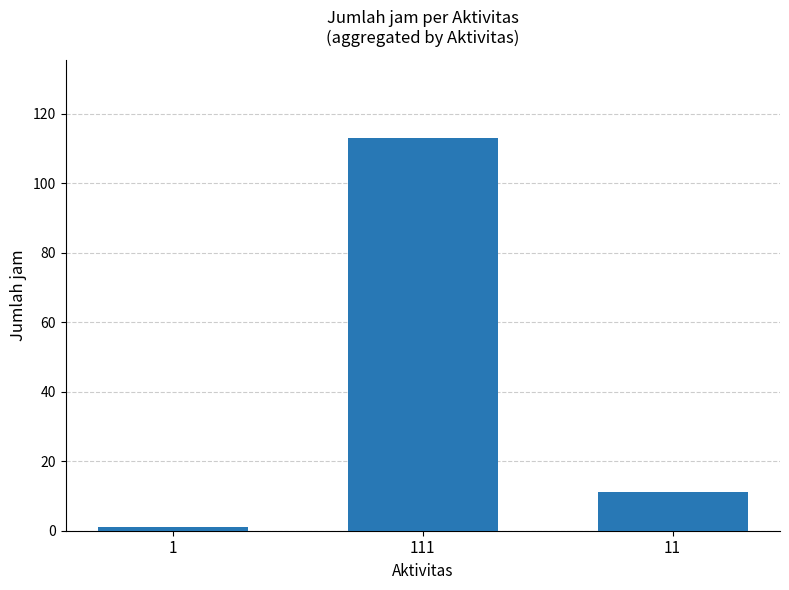

What is the label of the 2nd bar from the right?

111